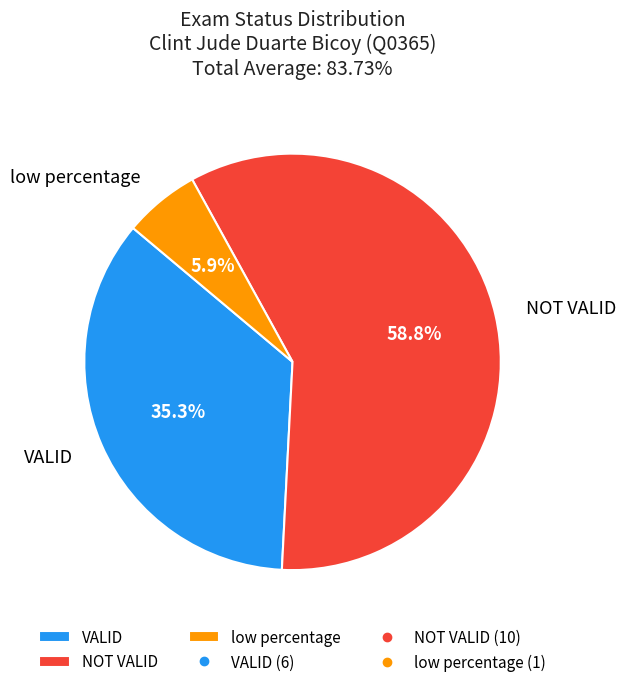

What percentage is NOT represented by NOT VALID?

41.2%